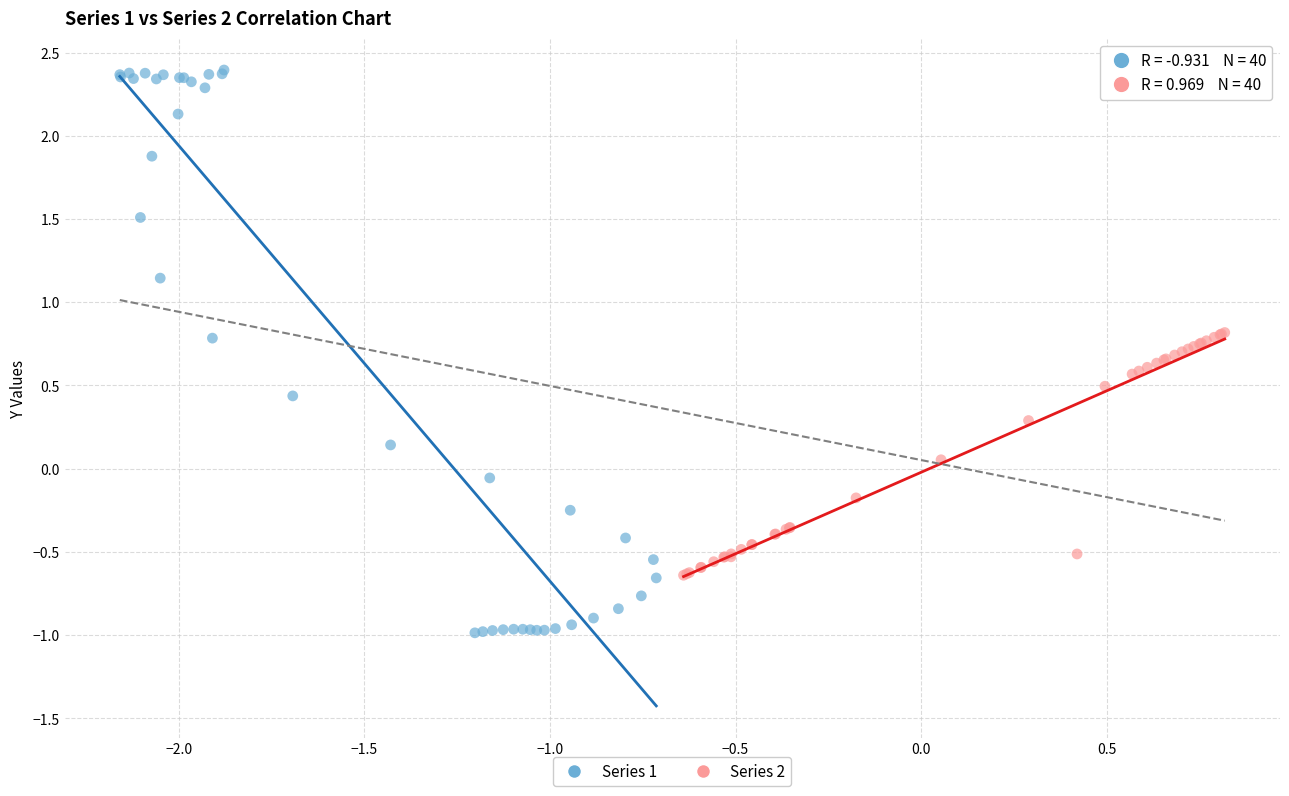

What are all the series names shown in the legend?

Series 1, Series 2